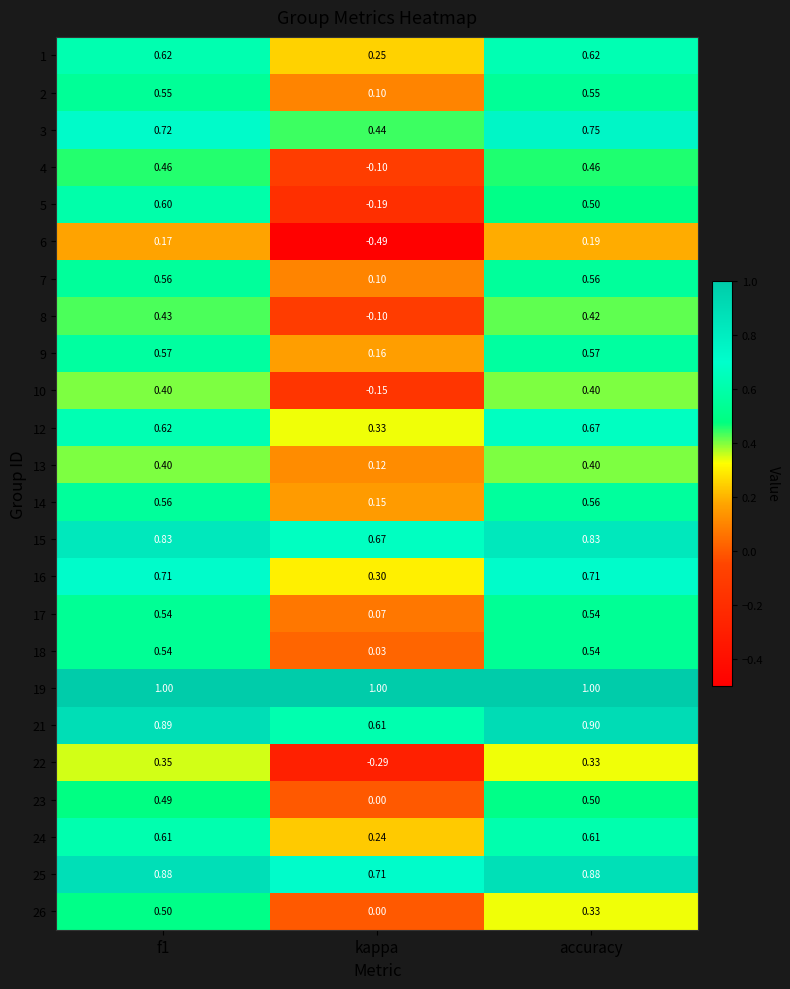

Where is 23 nearest to the value 0?

kappa